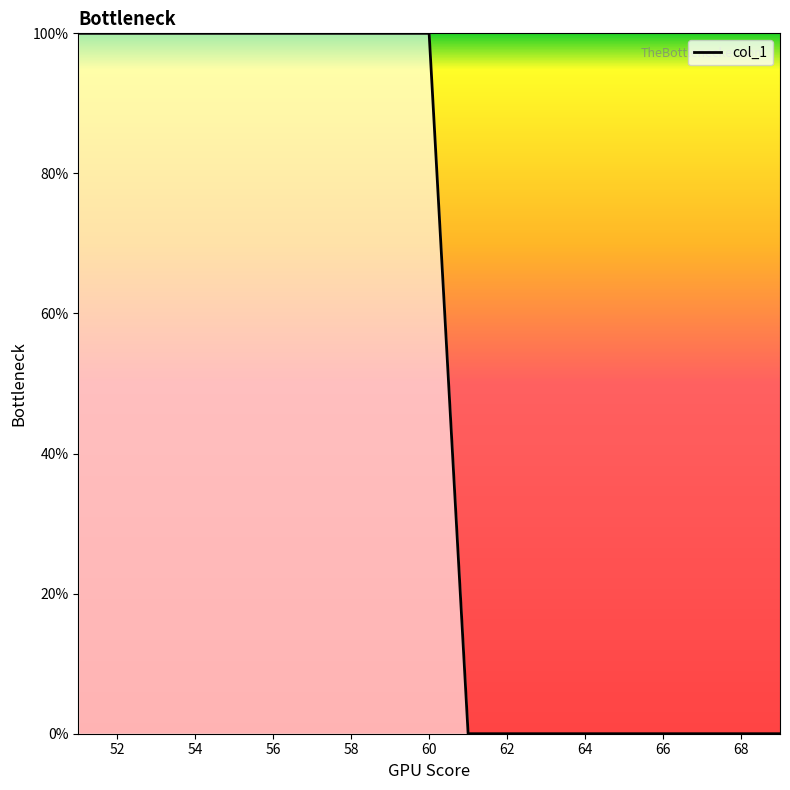

What is the greatest value displayed?

100.0